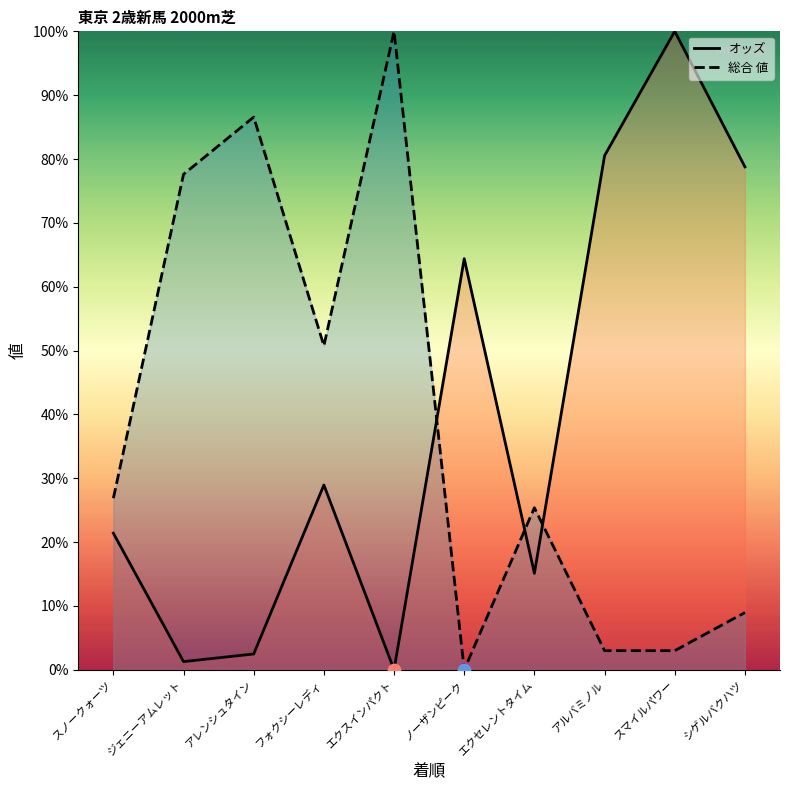

Which series reaches the minimum Y coordinate?

オッズ (line)